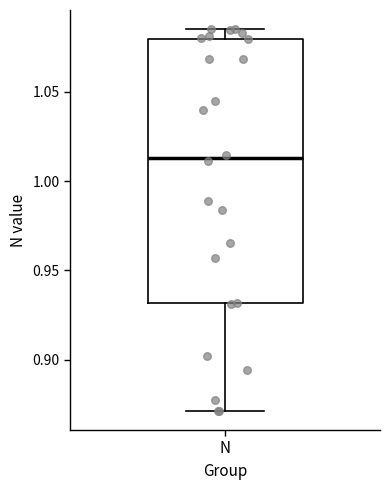

Transcribe this box plot: give where the median line is, the range the box spans, and where the two whiskers end, as read against the y-axis. The values are not printed on the chart, so give them approximately, as read against the axis.

median 1.015, box 0.930 to 1.080, whiskers 0.870 to 1.085